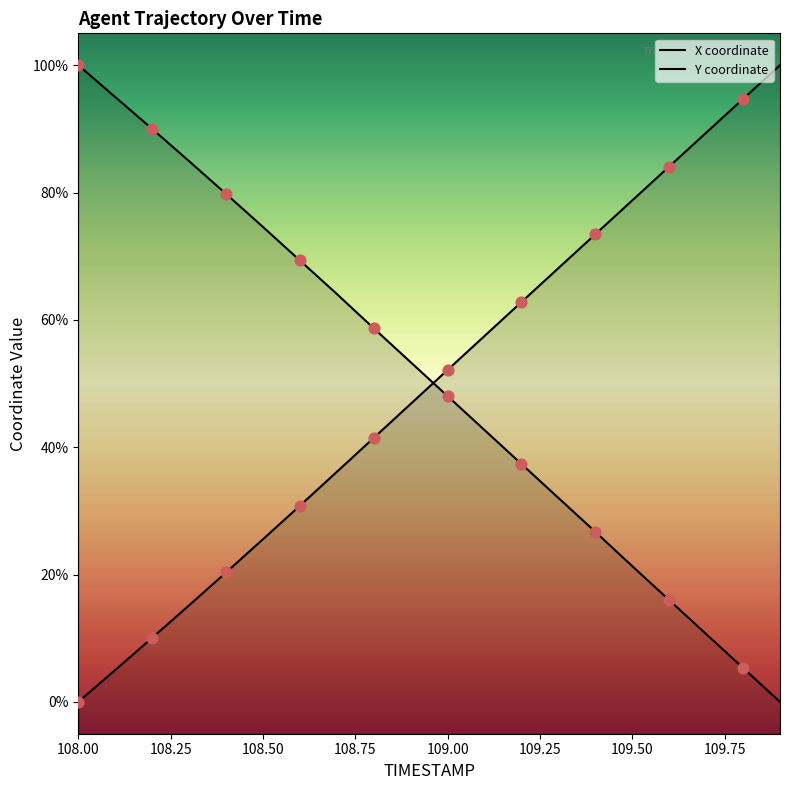

What is the total value across all series at 109.0?

100.2